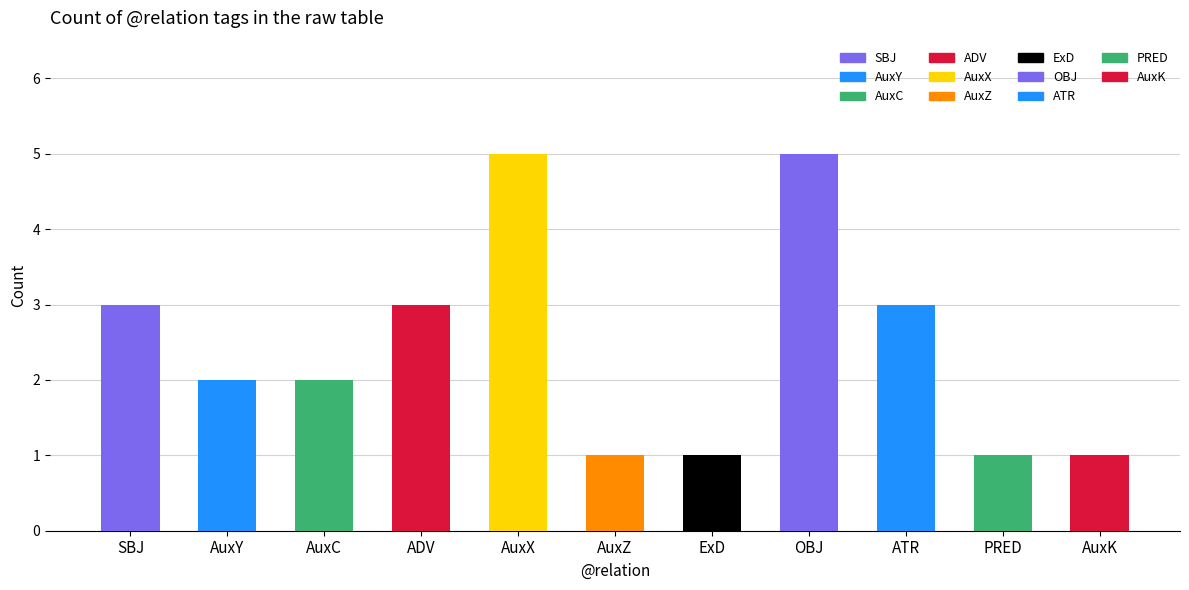

What is the approximate value at ATR?

3